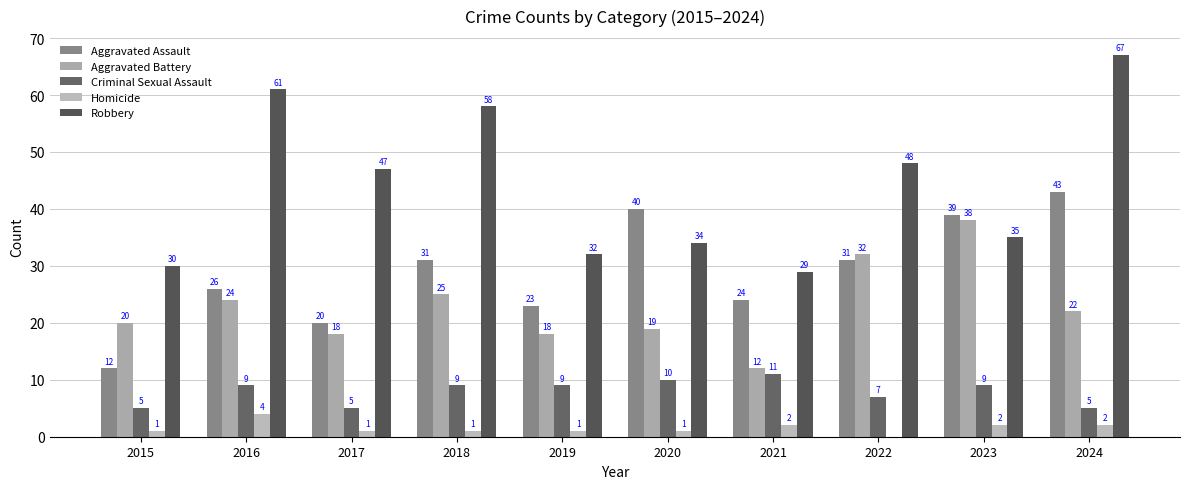

Rank the categories by Robbery value from lowest to highest.

2021, 2015, 2019, 2020, 2023, 2017, 2022, 2018, 2016, 2024